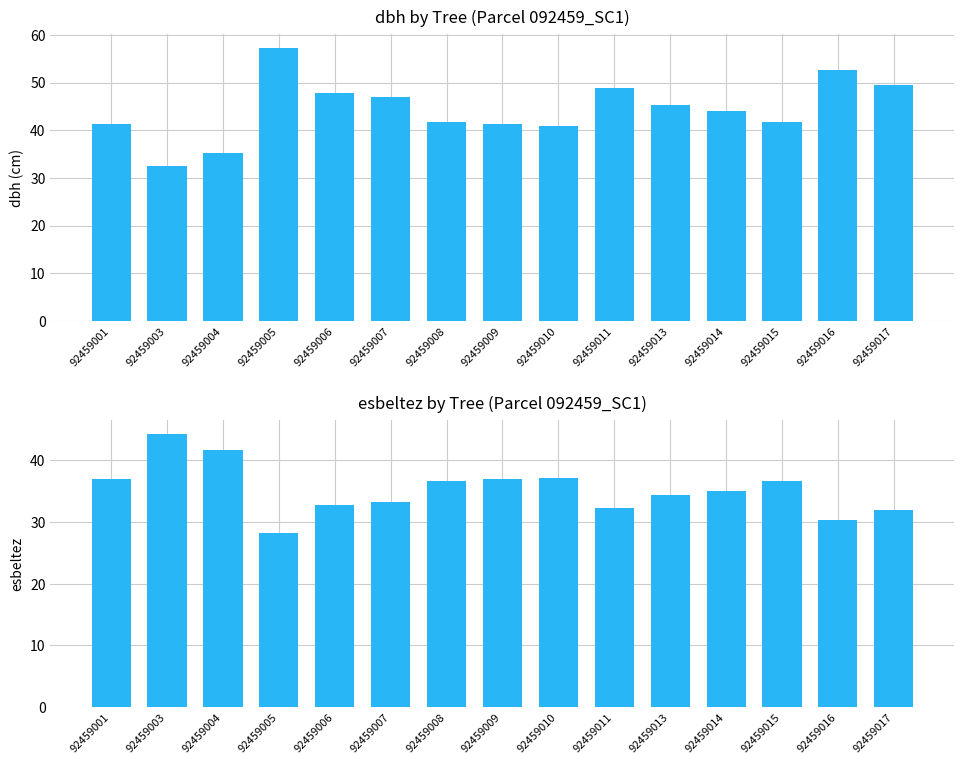

Reading left to right, transcribe all the data shown in this chart.

dbh: 92459001=41.3	92459003=32.5	92459004=35.3	92459005=57.3	92459006=47.9	92459007=47.1	92459008=41.8	92459009=41.2	92459010=41.0	92459011=48.9	92459013=45.3	92459014=44.0	92459015=41.7	92459016=52.6	92459017=49.5
esbeltez: 92459001=36.9	92459003=44.3	92459004=41.6	92459005=28.2	92459006=32.7	92459007=33.2	92459008=36.5	92459009=37.0	92459010=37.1	92459011=32.2	92459013=34.3	92459014=35.1	92459015=36.6	92459016=30.3	92459017=31.9